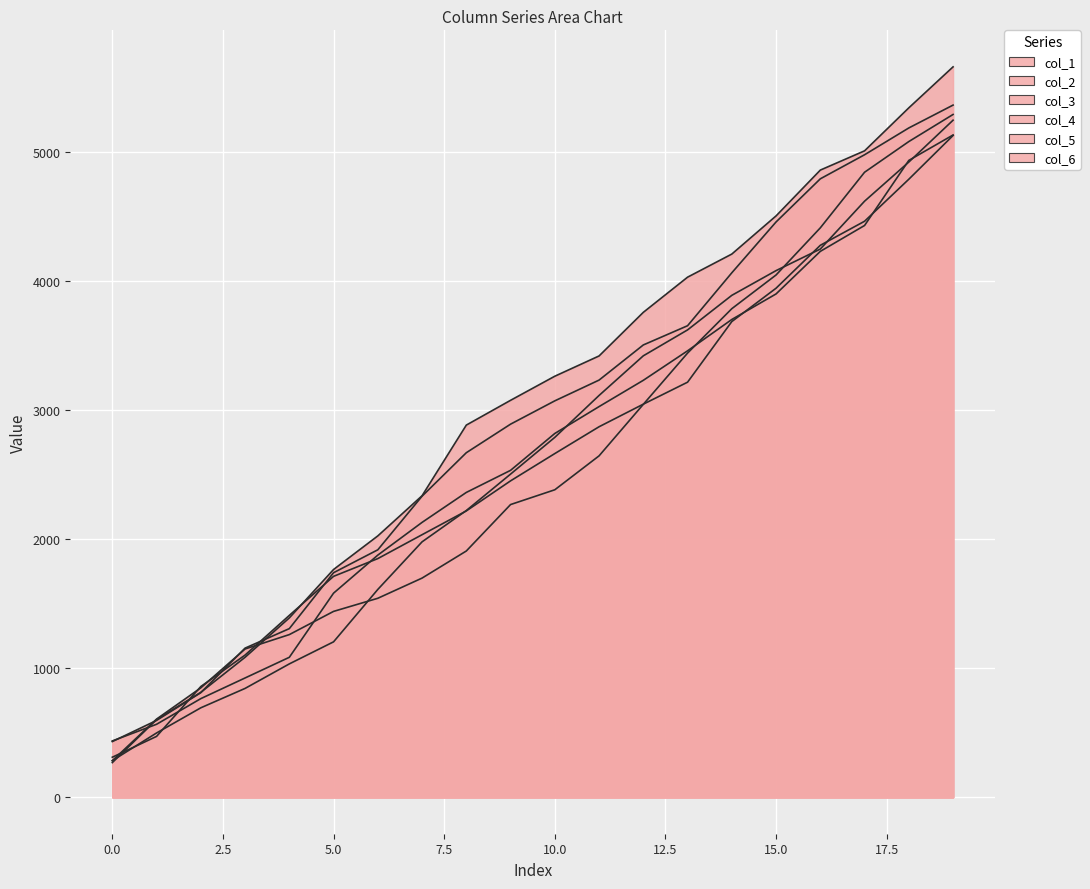

What is the maximum value for col_6?

5124.1